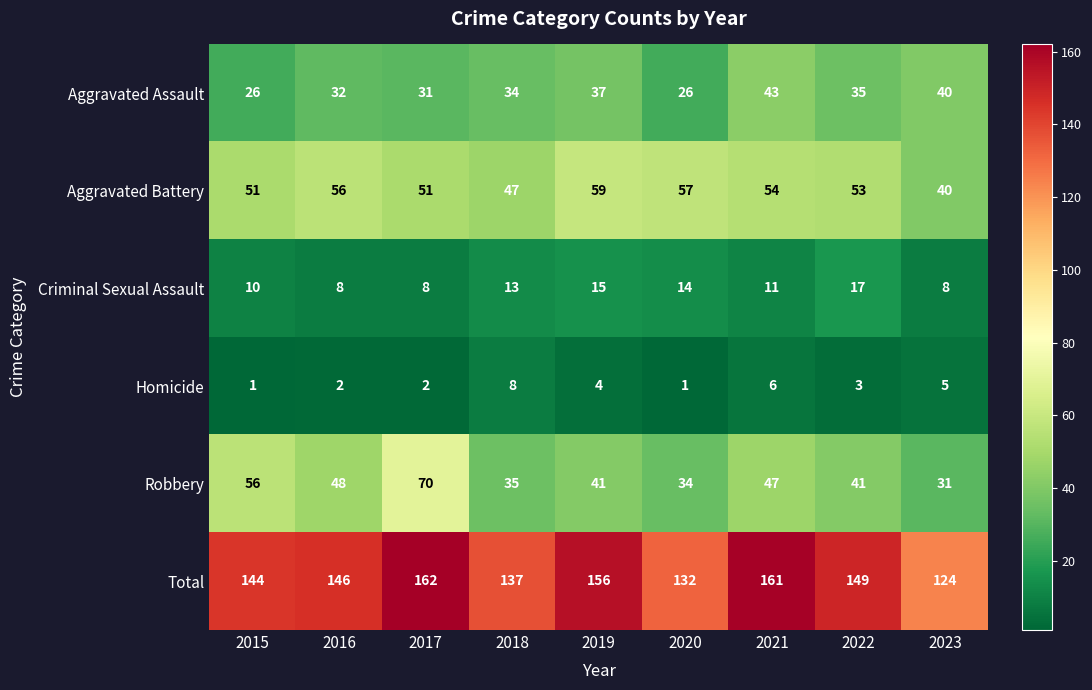

List the series in order of their peak value, lowest first.

Homicide, Criminal Sexual Assault, Aggravated Assault, Aggravated Battery, Robbery, Total